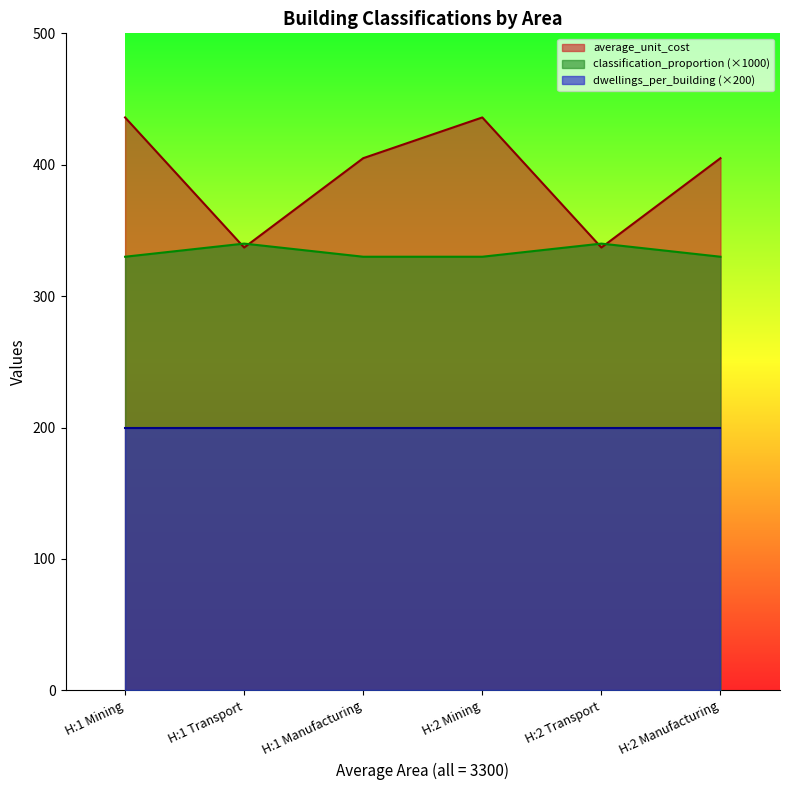

Which series has the largest range (max minus min)?

average_unit_cost